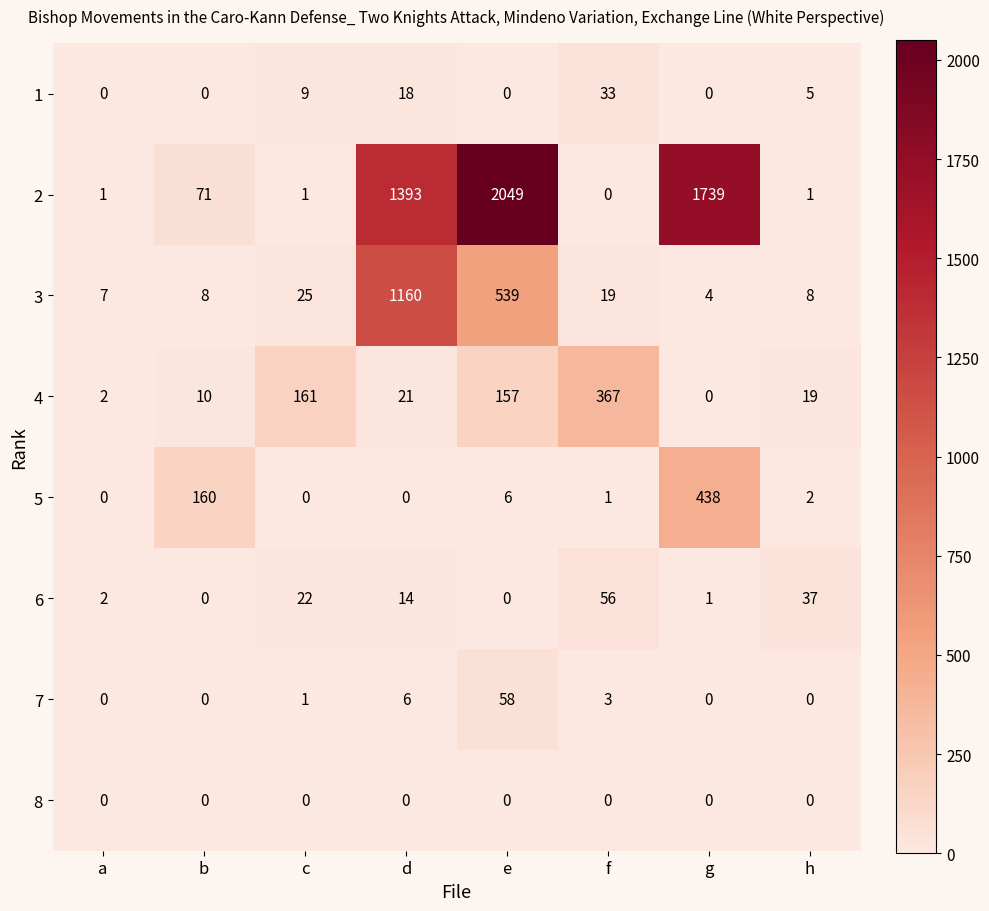

The value of 7 at d is 6. True or false?

True